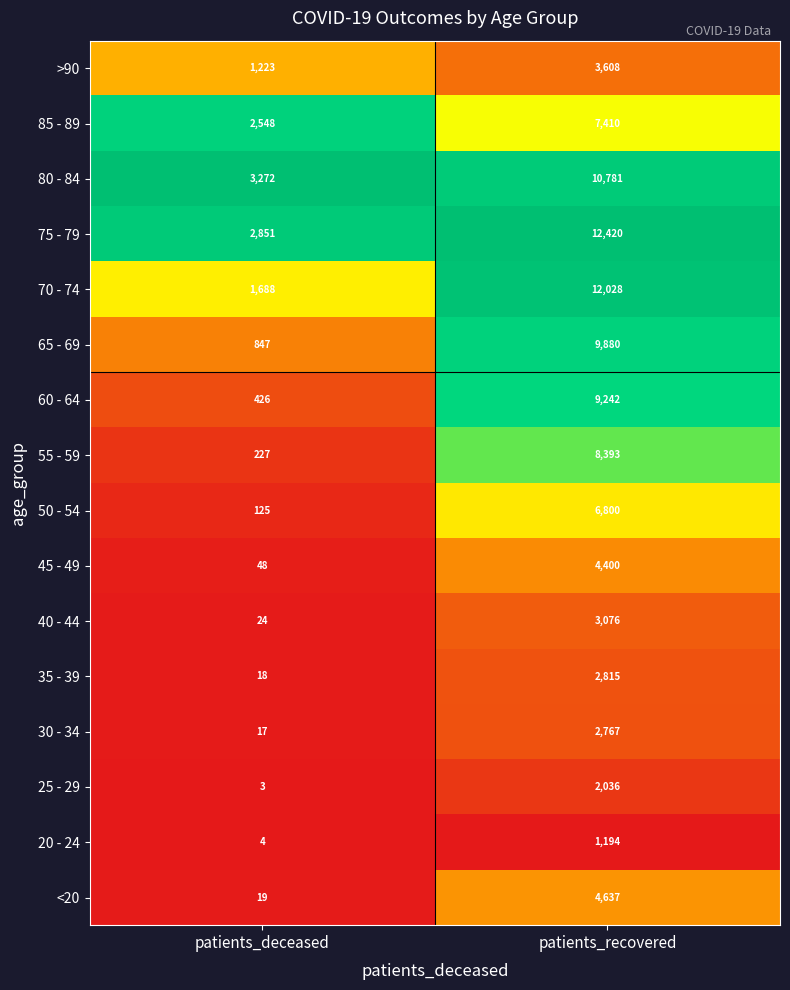

Which series has the widest spread of values?

70 - 74